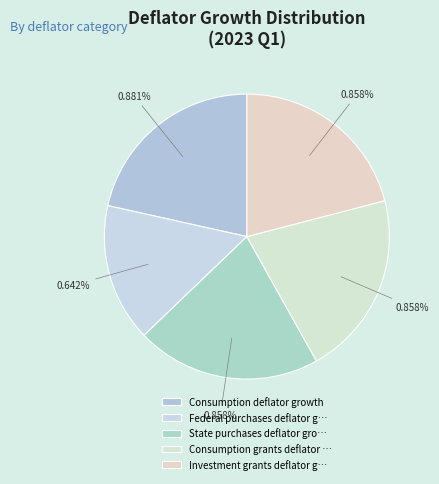

Does any single category account for the majority?

No